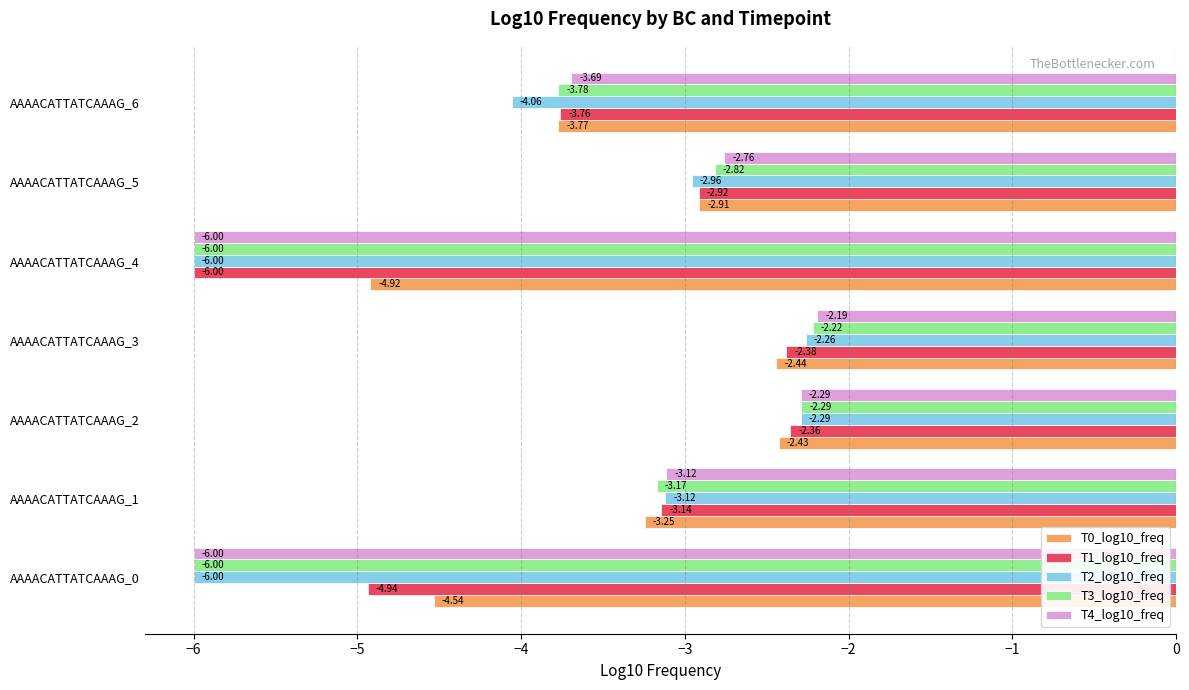

At how many categories does at least one series exceed -3?

3